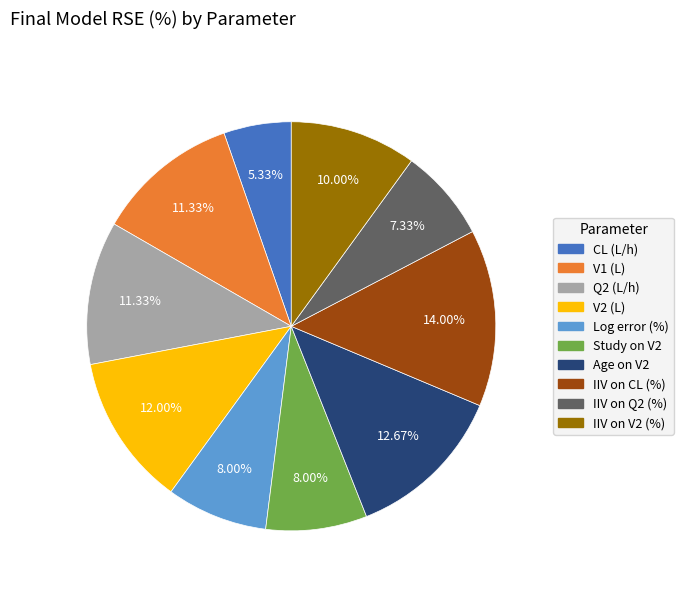

What is the ratio of the value at V2 (L) to the value at IIV on CL (%)?

0.9